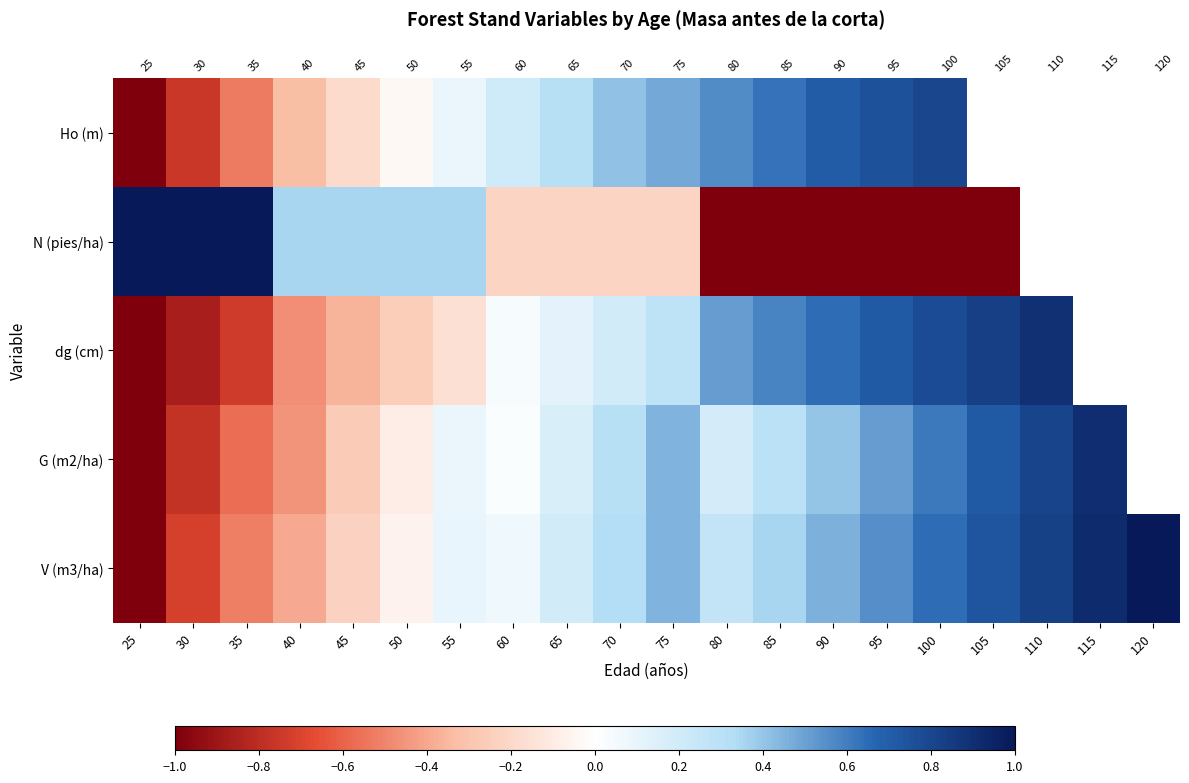

What is the minimum value for dg (cm)?

-1.0